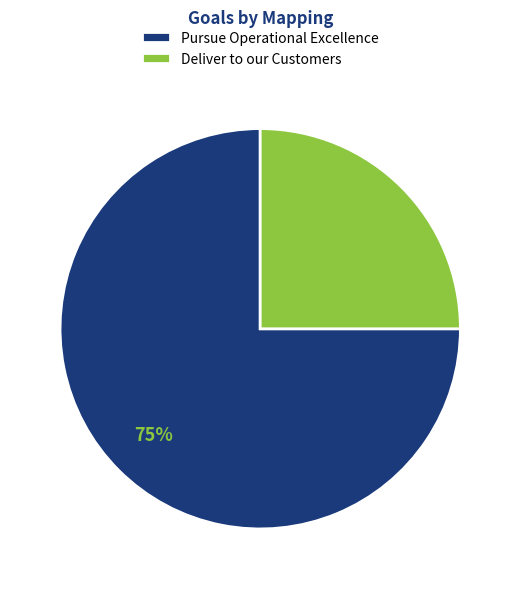

What is the smallest slice in the pie chart?

Deliver to our Customers